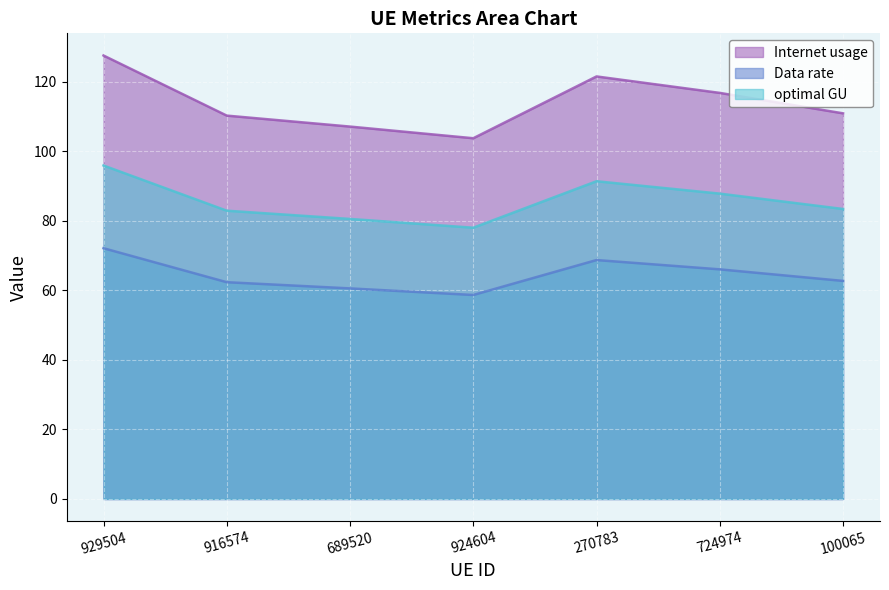

What is the label of the 6th point from the left?

724974